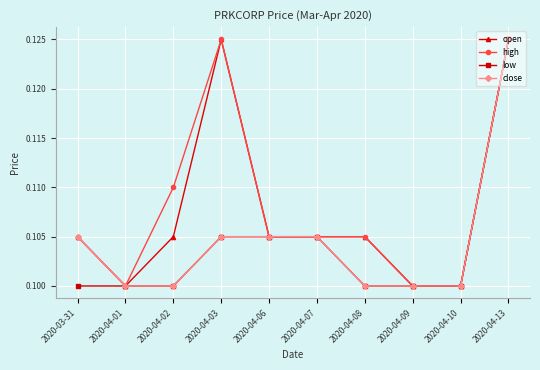

How many lines are shown in the chart?

4